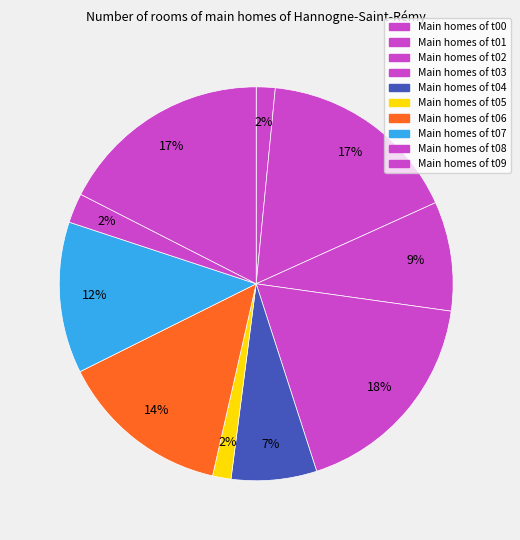

To the nearest percent, what is the difference between the largest and smallest slice percentages?

16%